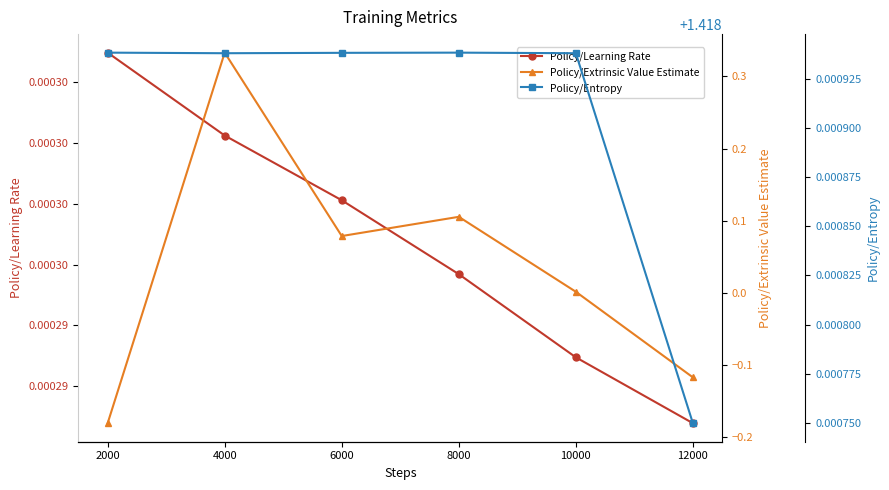

Rank the series at 2000 from lowest to highest value.

Policy/Extrinsic Value Estimate, Policy/Learning Rate, Policy/Entropy